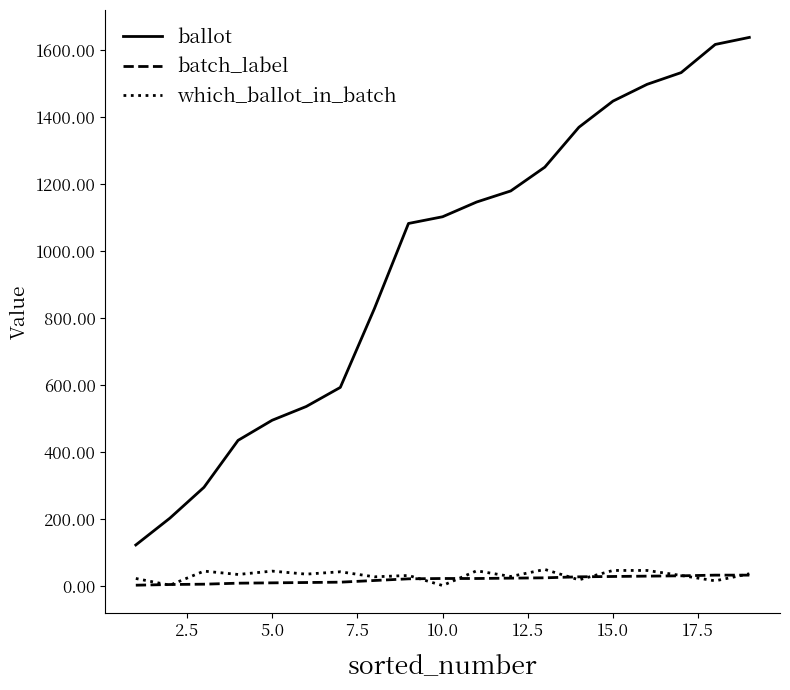

How many lines are shown in the chart?

3